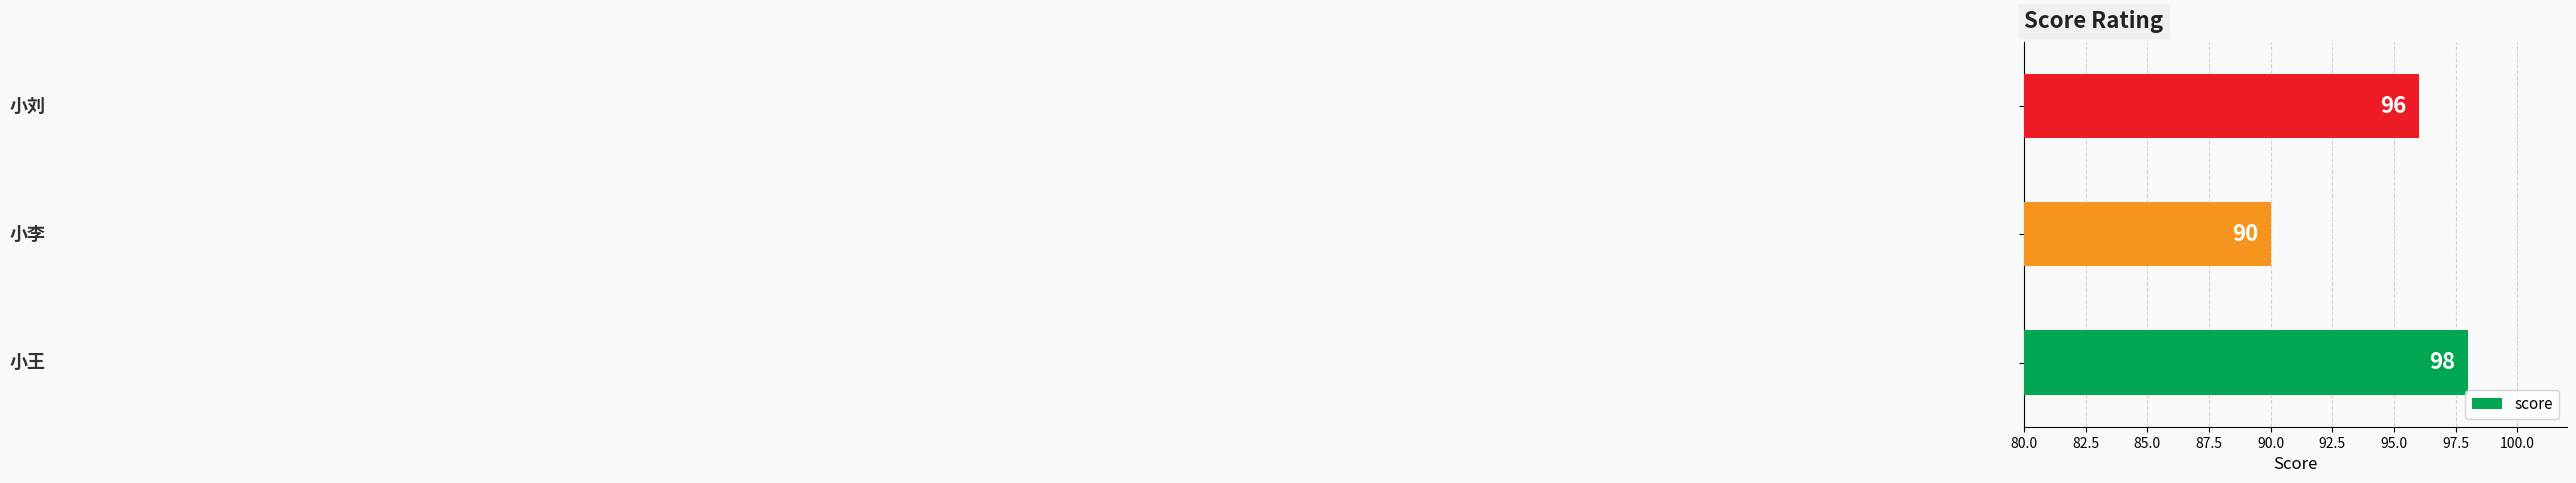

Count the values in the range 90 to 98.

3